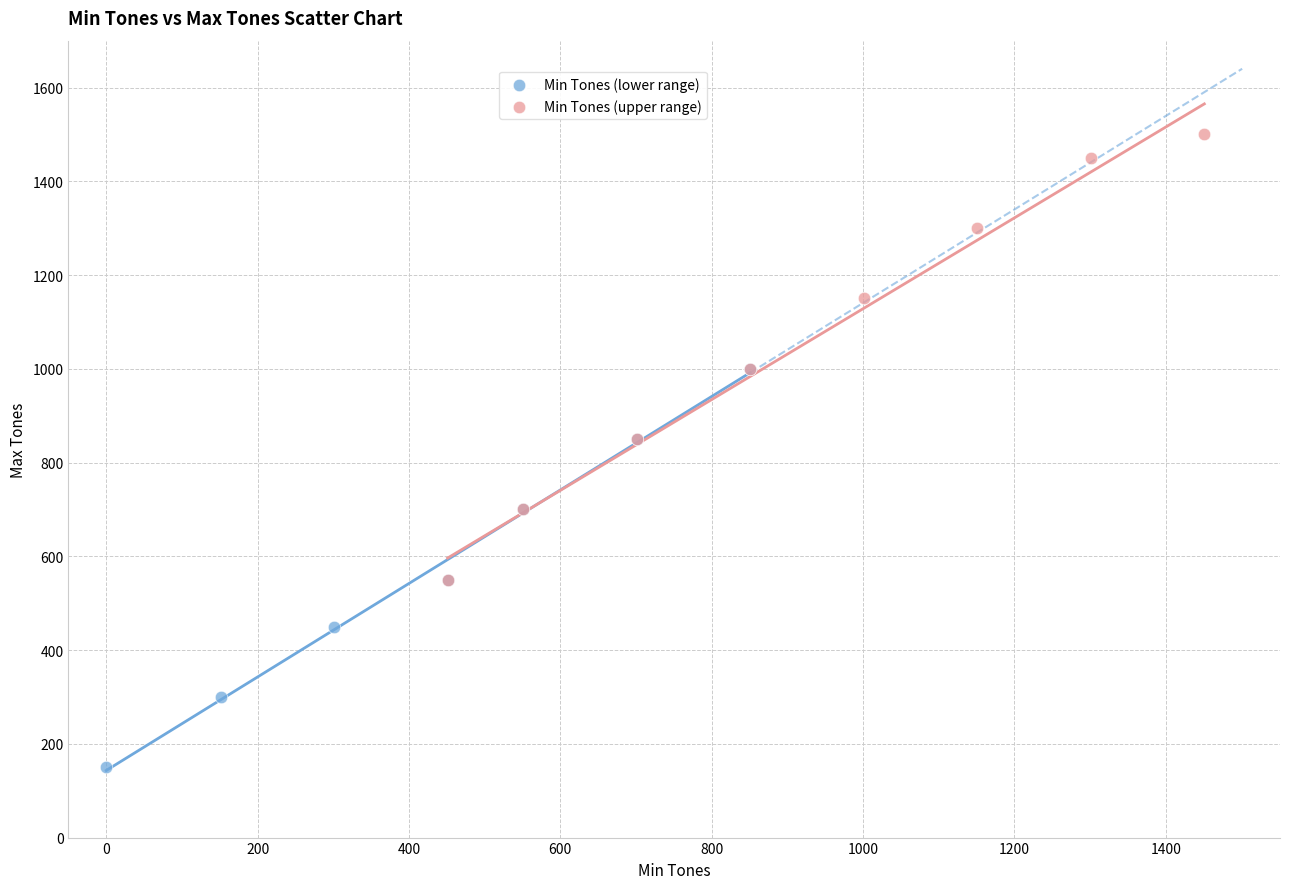

Which series has the largest Y range (max minus min)?

Min Tones (upper range)